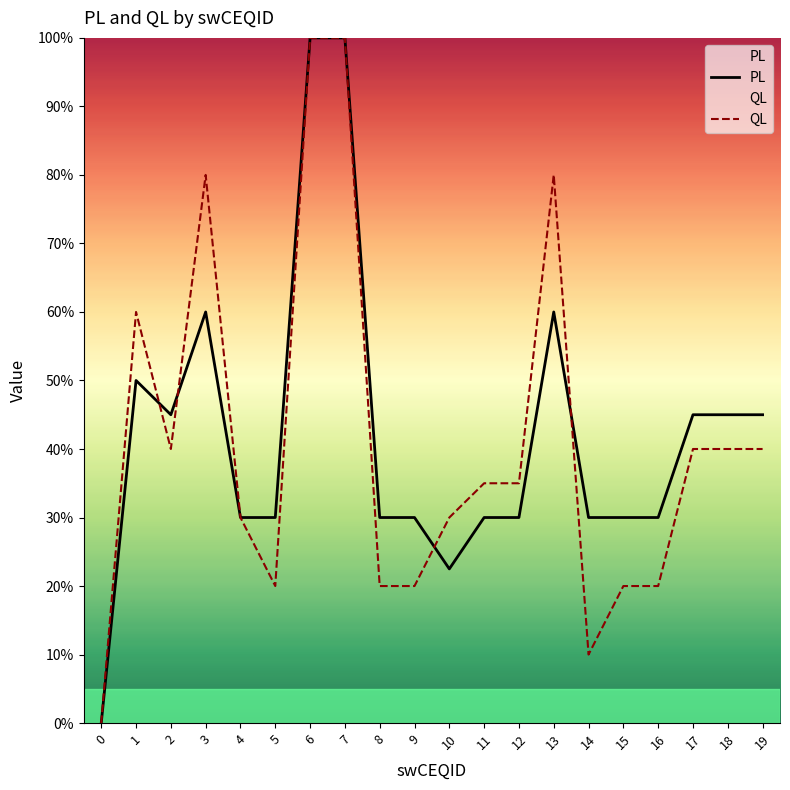

What is the maximum value shown in the chart?

1.0